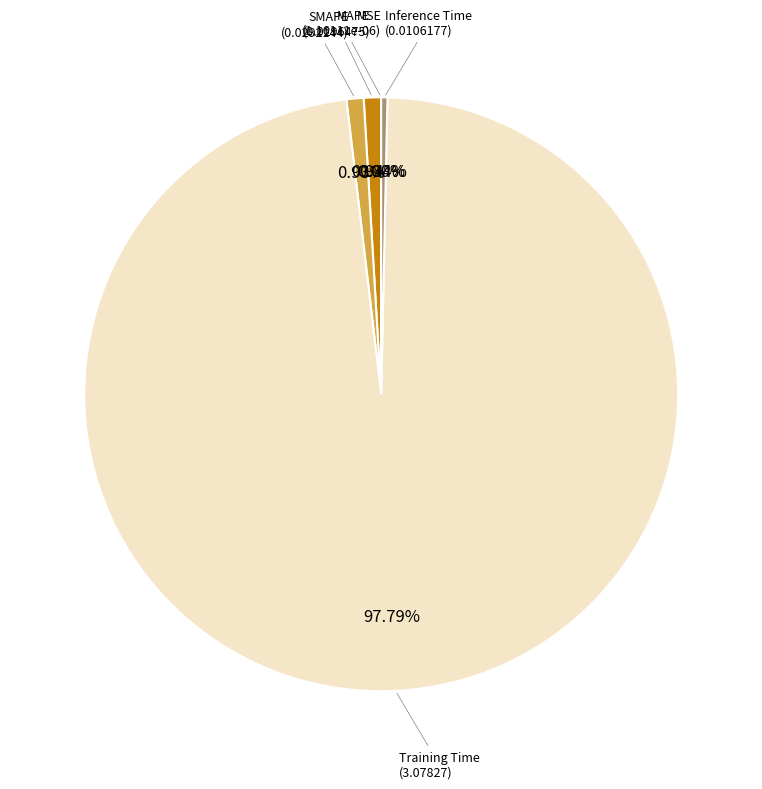

Does any single category account for the majority?

Yes